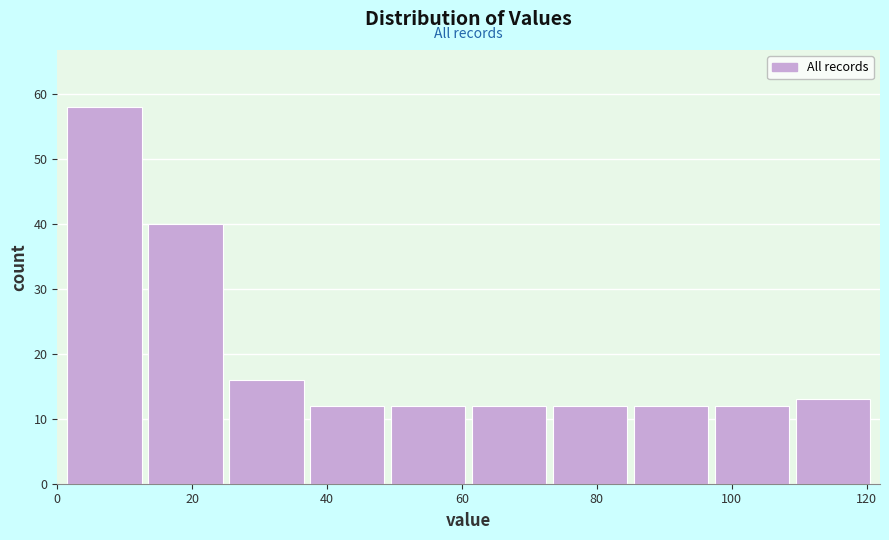

Reading left to right, list every bar in this chart as the range it spans on the x-axis followed by its height. Neither the bar edges nor the heights are printed on the chart, so give them approximately, as read against the axes.

1 to 13: 58
13 to 25: 40
25 to 37: 16
37 to 49: 12
49 to 61: 12
61 to 73: 12
73 to 85: 12
85 to 97: 12
97 to 109: 12
109 to 121: 13